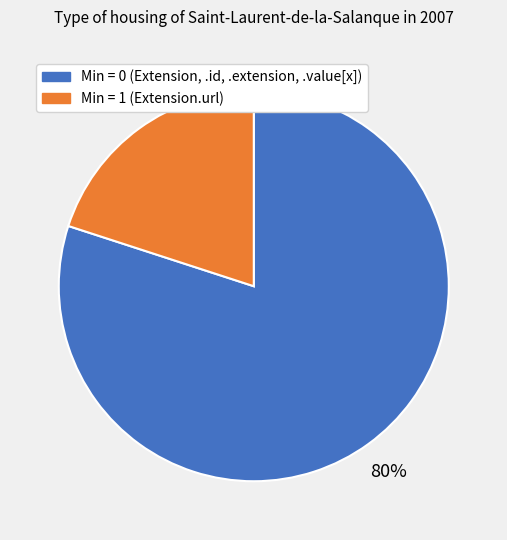

Is the sum of Min = 0 (Extension, .id, .extension, .value[x]) and Min = 1 (Extension.url) greater than half?

Yes